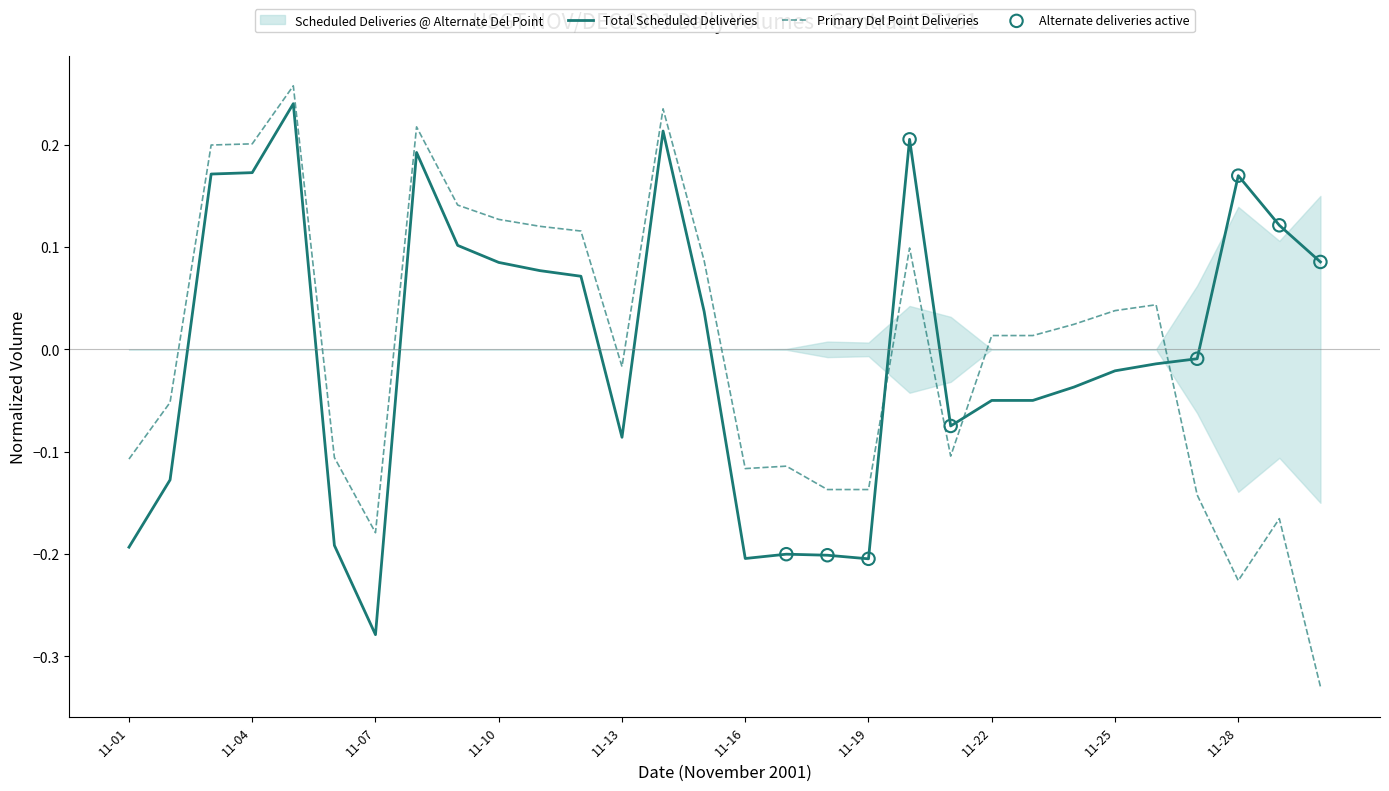

Is it true that Total Scheduled Deliveries equals -0.1 at 11-16?

False